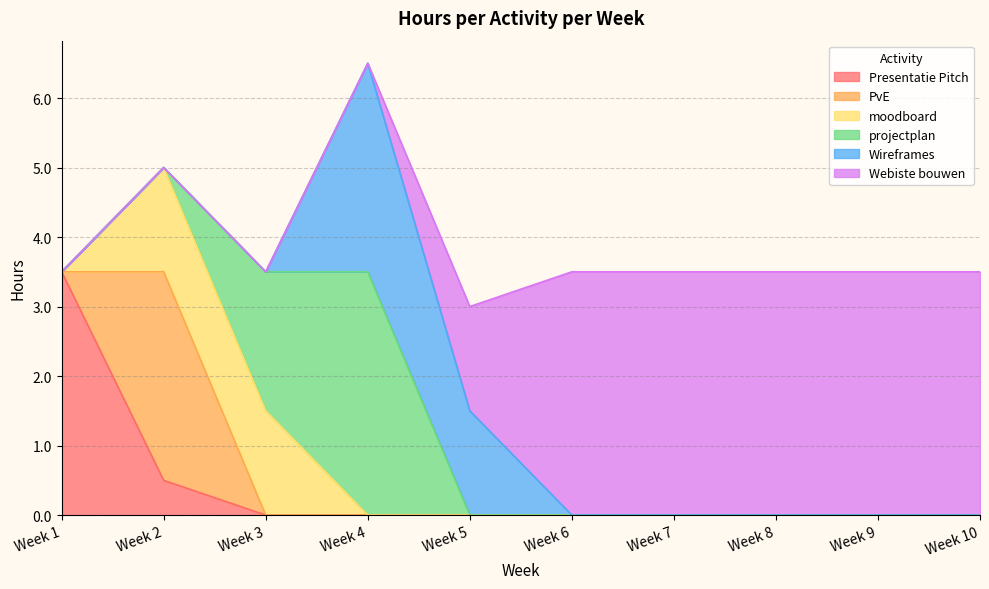

At which category is the sum across all series the highest?

Week 4